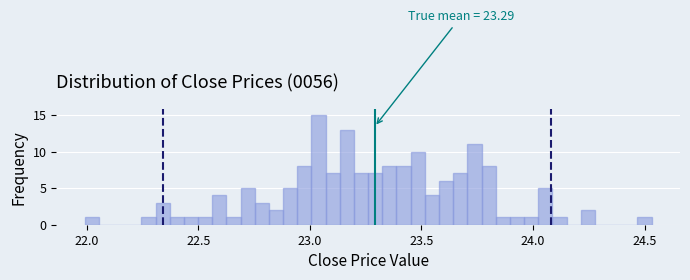

Around what value on the x-axis is the tallest bar? Give the approximate position of its centre, as read against the axis.

23.05